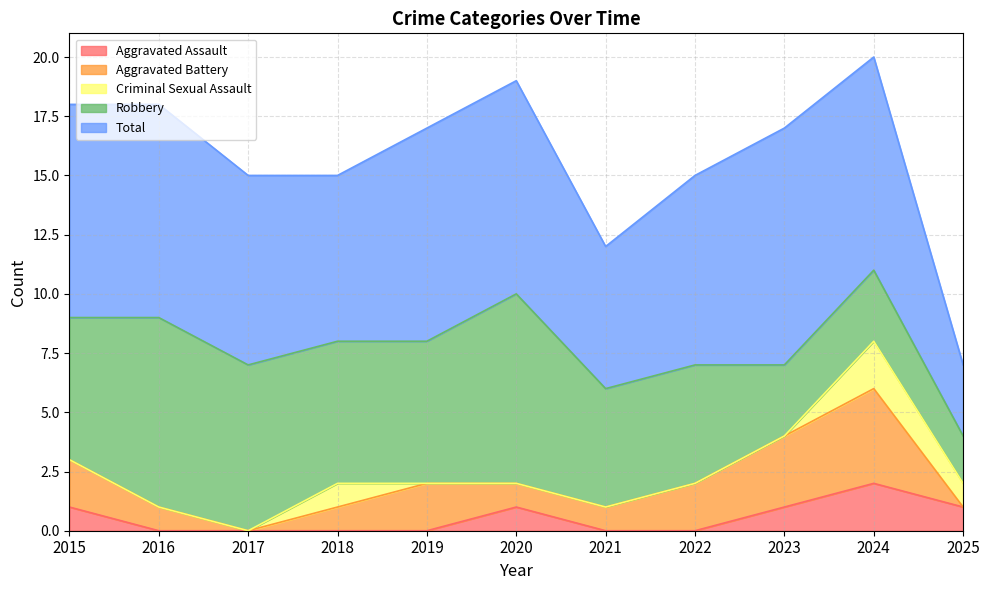

At which category is the sum across all series the highest?

2024